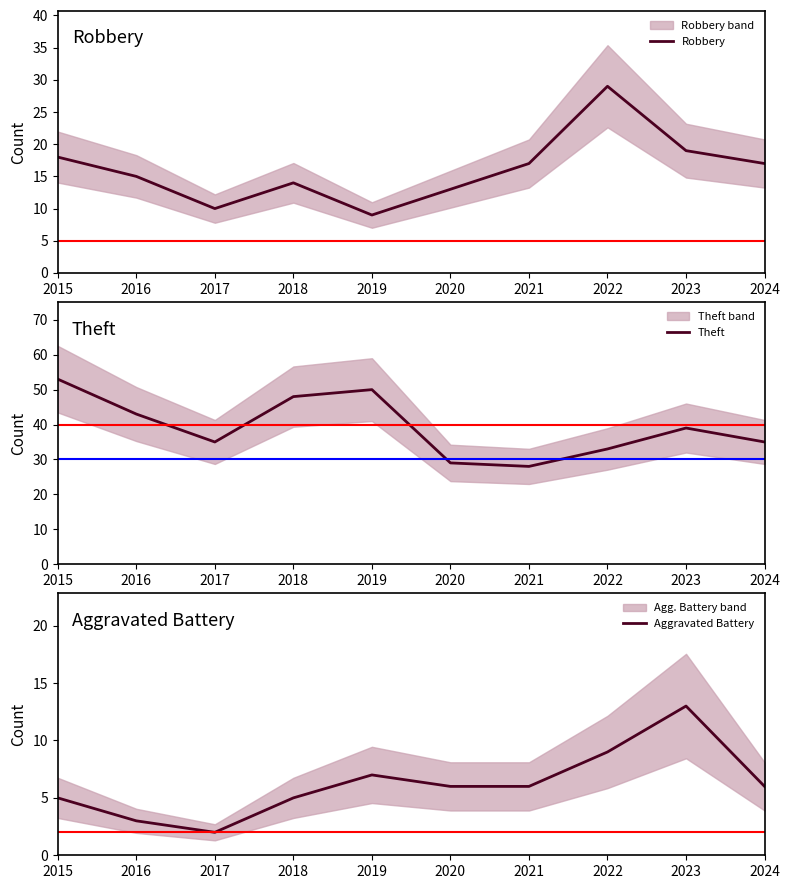

Which series has the largest total across all categories?

Theft